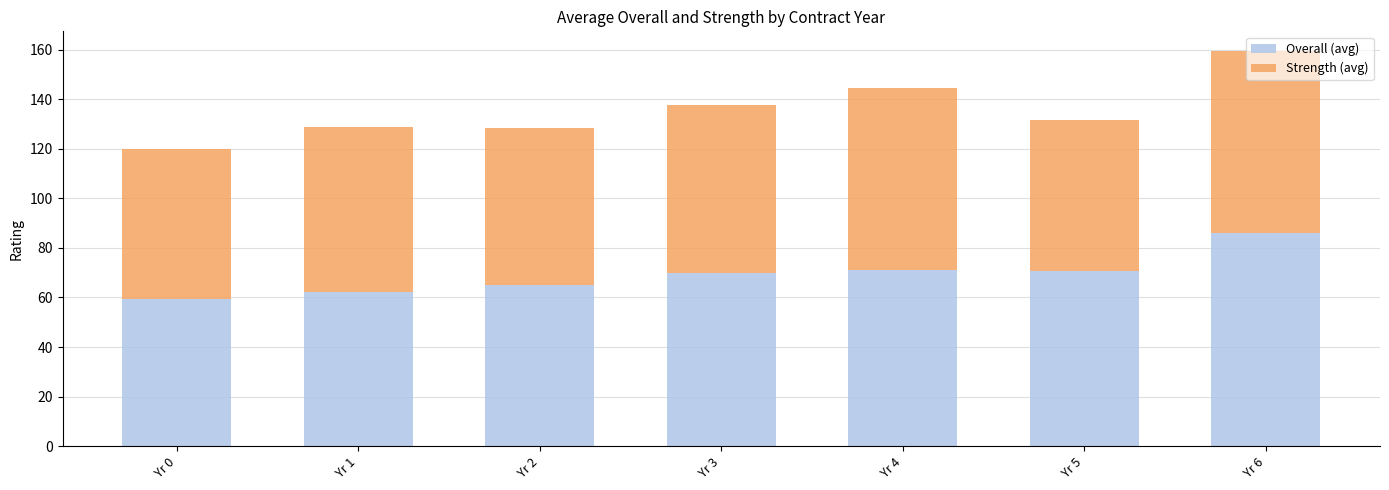

What is the sum of all Overall (avg) values?

484.9